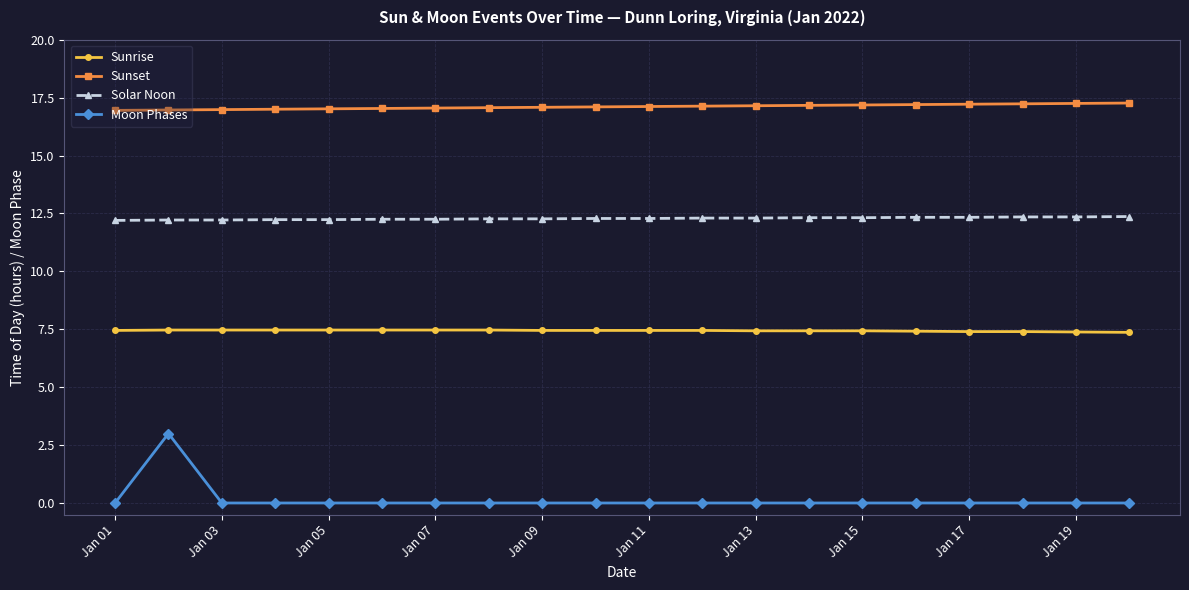

How many Sunrise values are between 7 and 8?

20